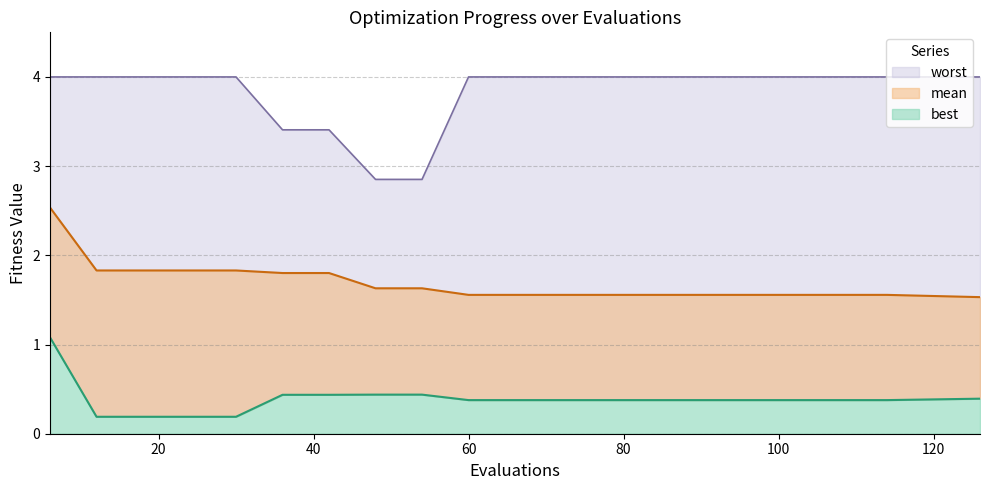

Which series has the largest total across all categories?

worst